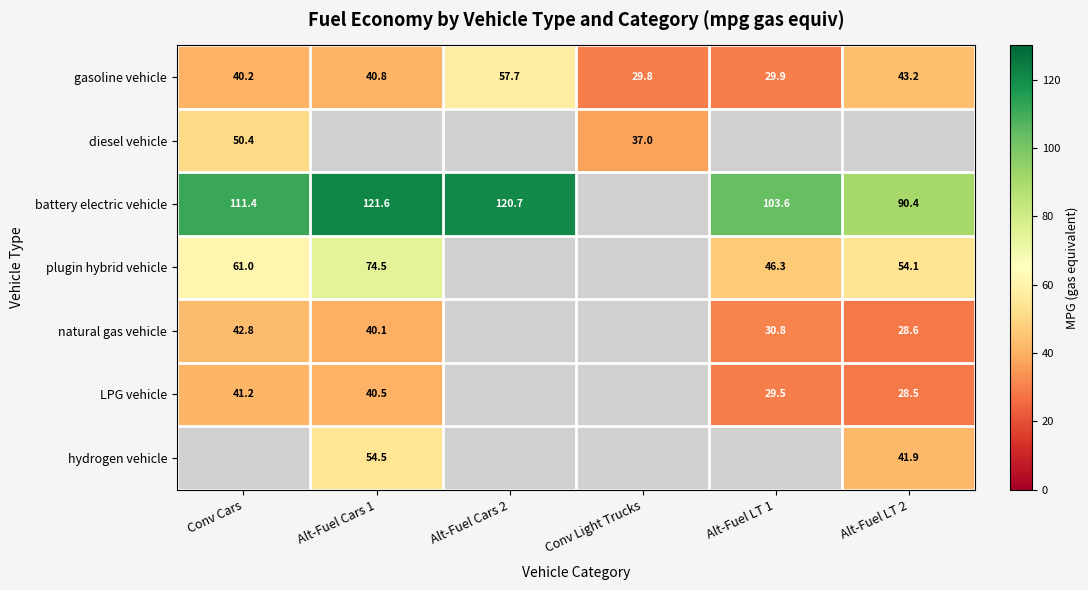

Is the value of battery electric vehicle at Alt-Fuel LT 2 greater than the value of gasoline vehicle at Alt-Fuel Cars 1?

Yes